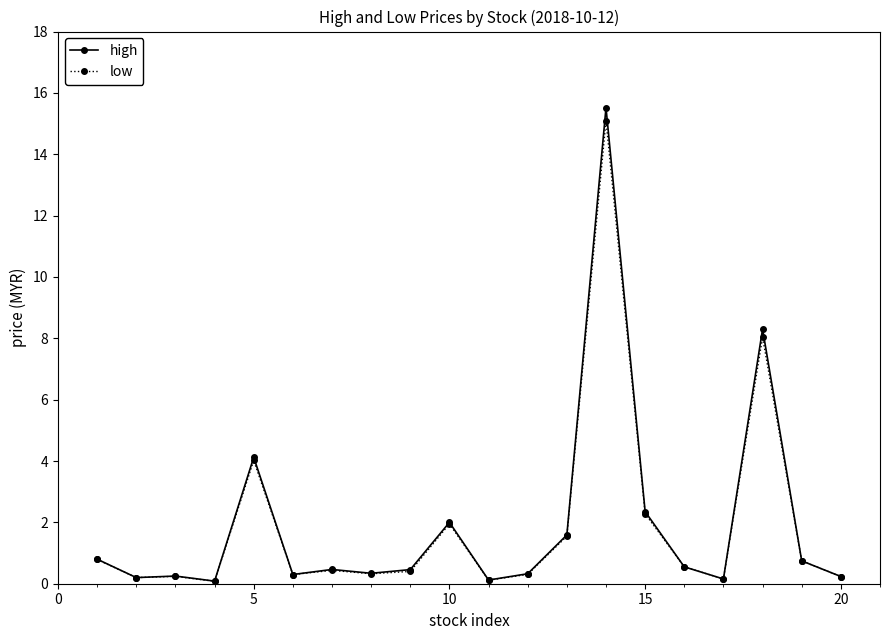

What is the value of the high point at the 15th from the left?

2.4